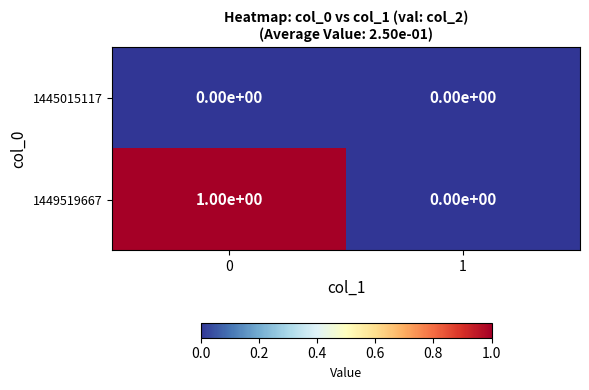

At 0, list the series in order from largest to smallest.

1449519667, 1445015117